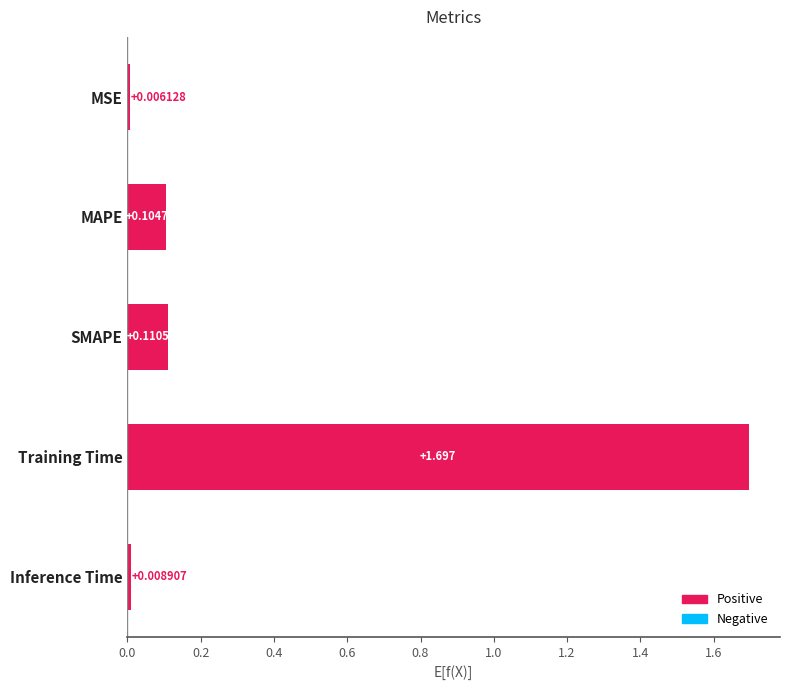

Does the chart contain stacked bars?

No